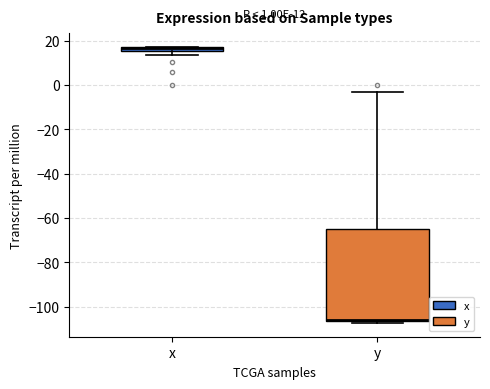

Comparing the boxes themselves (not the whiskers), which one is the tallest?

y